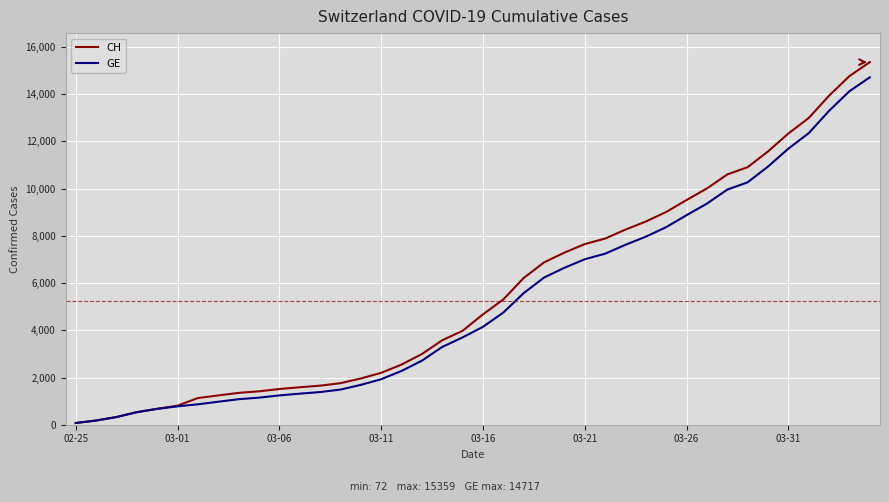

Rank the series by their maximum value, from highest to lowest.

CH, GE